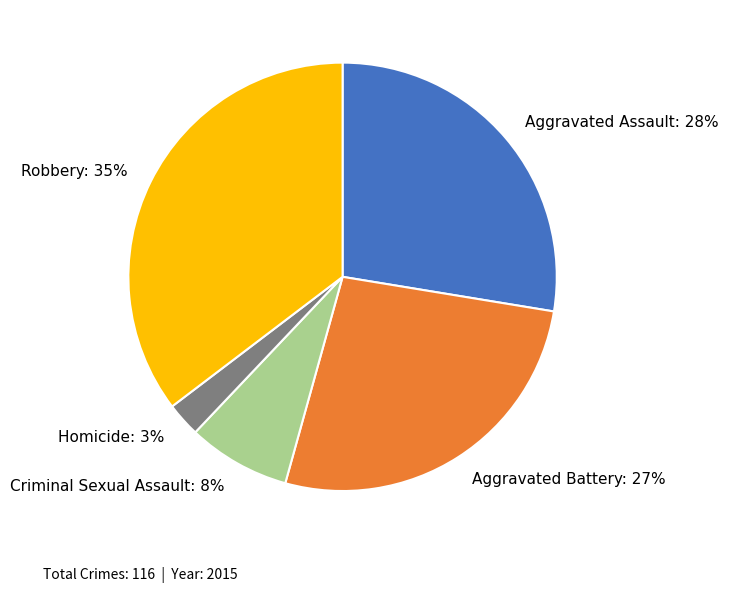

To the nearest percent, what portion does Aggravated Battery represent?

27%